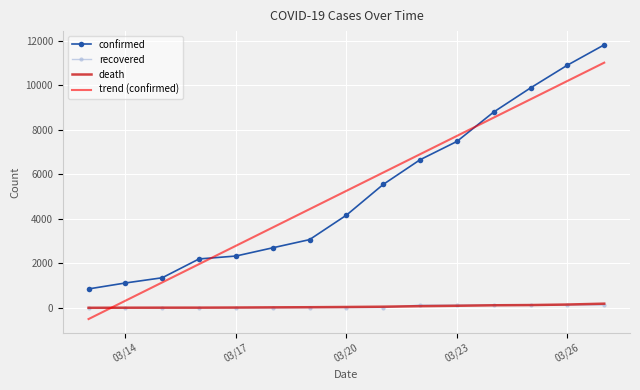

Which series has the largest range (max minus min)?

trend (confirmed)